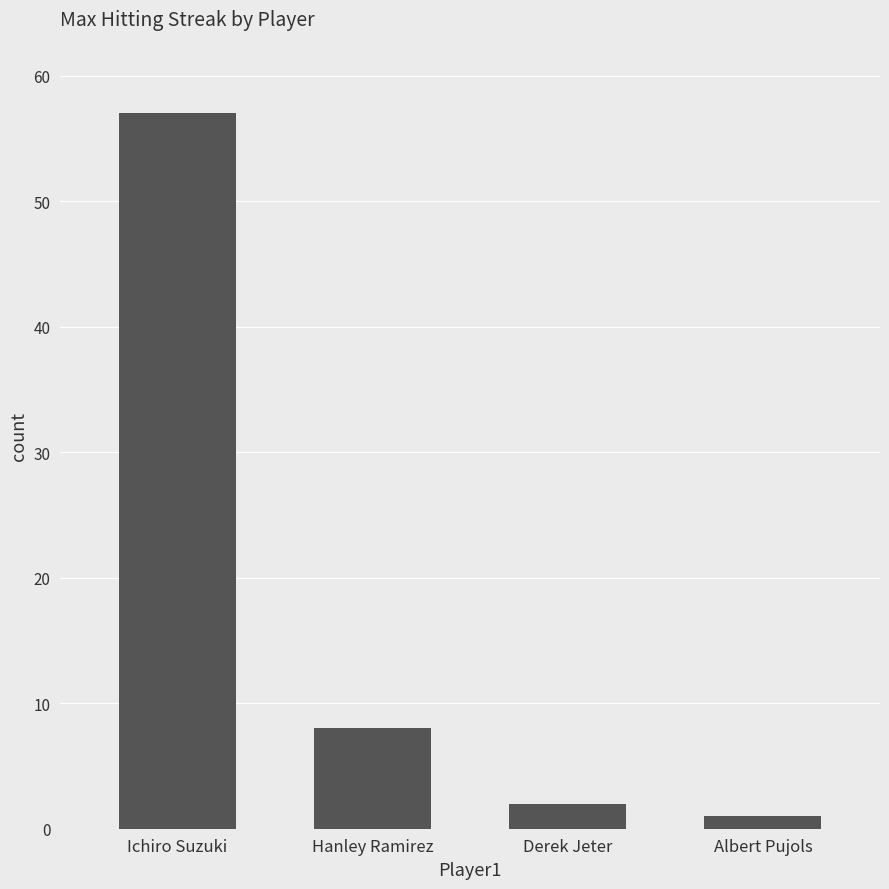

List the labels in order of value, largest first.

Ichiro Suzuki, Hanley Ramirez, Derek Jeter, Albert Pujols